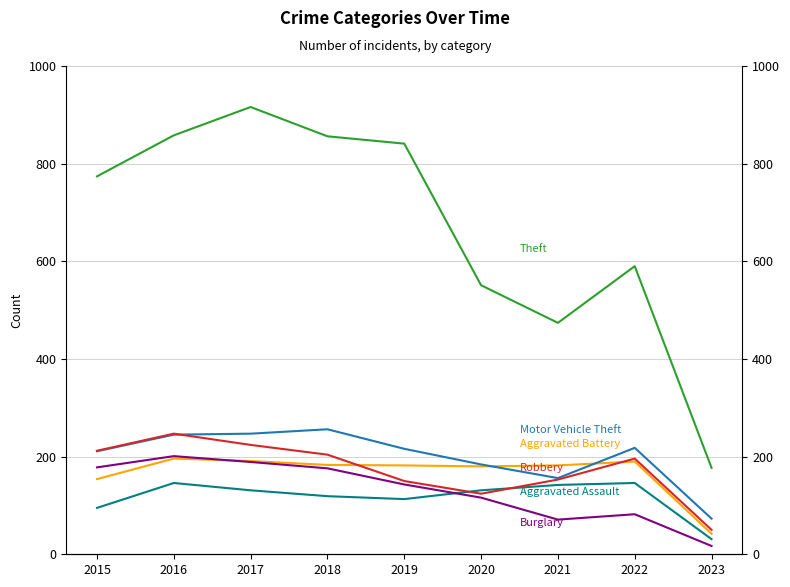

What is the average value of the Aggravated Battery series?

167